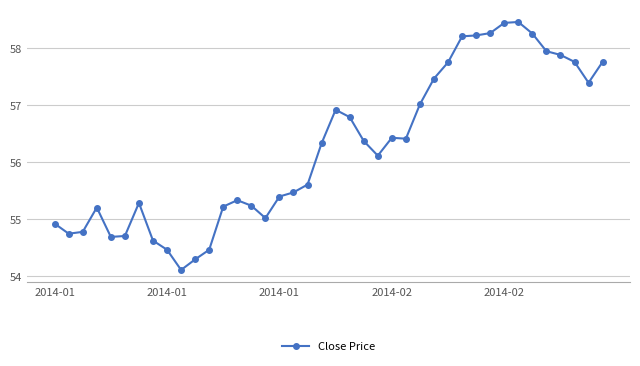

True or false: there are more than 0 points higher than both neighbors.

True